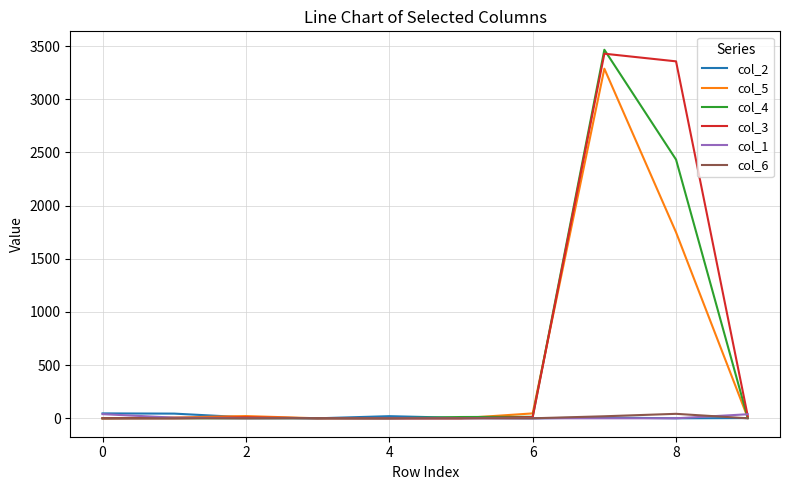

What is the greatest value displayed?

3466